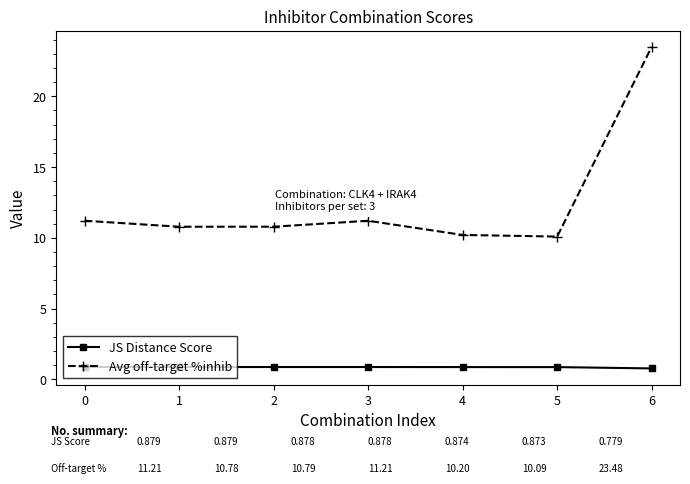

At which category is the sum across all series the highest?

6